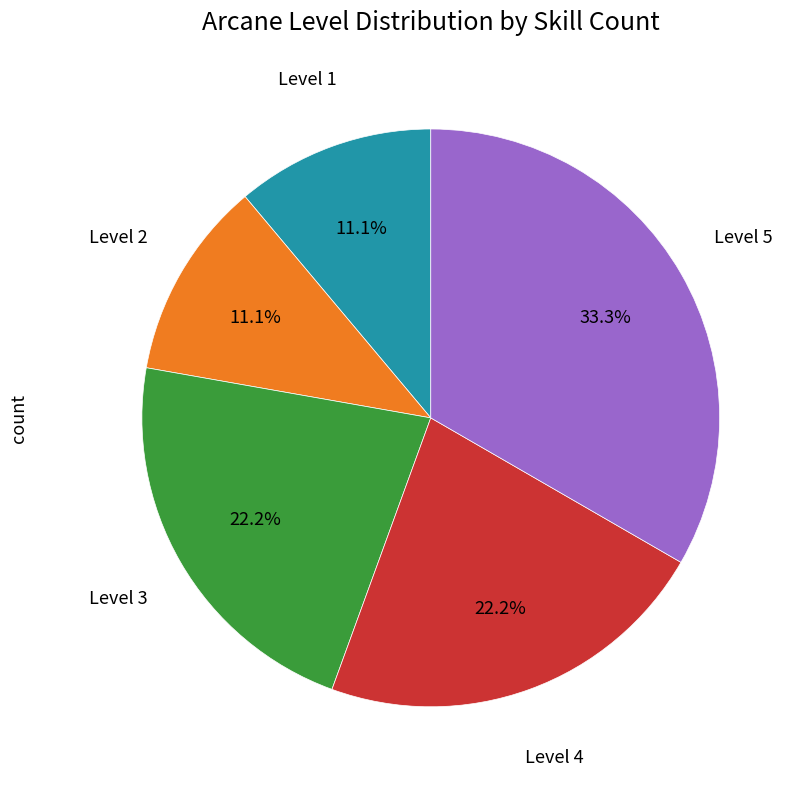

Is there a majority slice in this chart?

No